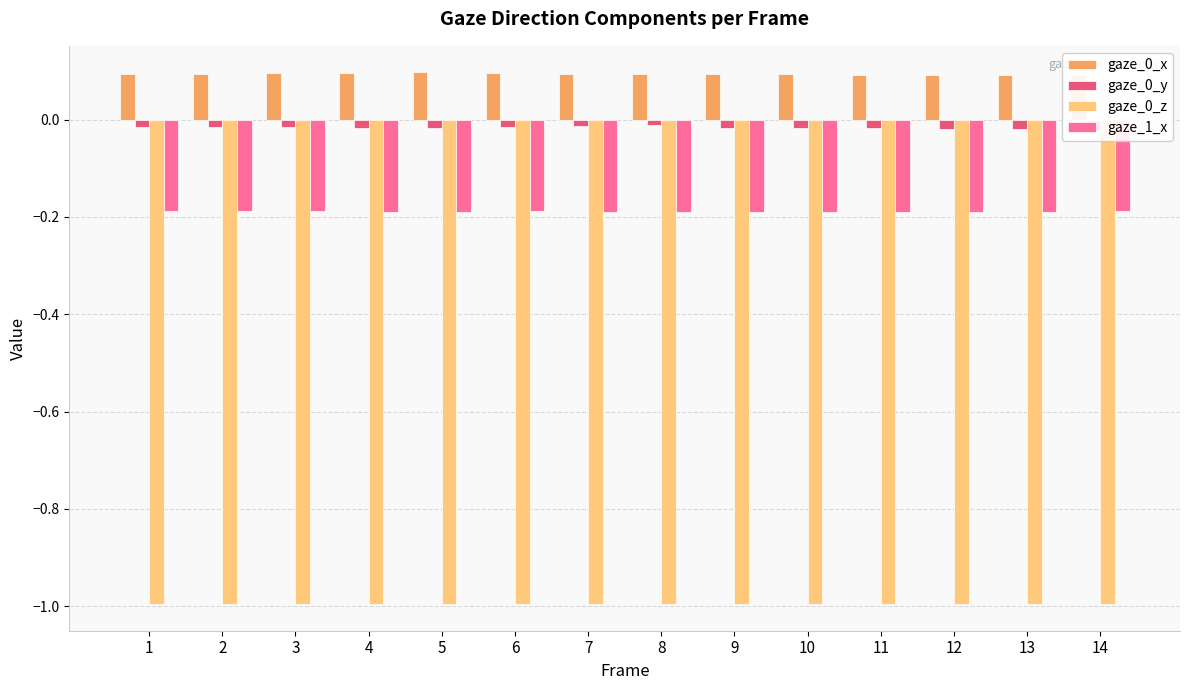

Reading right to left, list all the values displayed in this chart.

gaze_0_x: 0.1	0.1	0.1	0.1	0.1	0.1	0.1	0.1	0.1	0.1	0.1	0.1	0.1	0.1
gaze_0_y: -0.0	-0.0	-0.0	-0.0	-0.0	-0.0	-0.0	-0.0	-0.0	-0.0	-0.0	-0.0	-0.0	-0.0
gaze_0_z: -1.0	-1.0	-1.0	-1.0	-1.0	-1.0	-1.0	-1.0	-1.0	-1.0	-1.0	-1.0	-1.0	-1.0
gaze_1_x: -0.2	-0.2	-0.2	-0.2	-0.2	-0.2	-0.2	-0.2	-0.2	-0.2	-0.2	-0.2	-0.2	-0.2